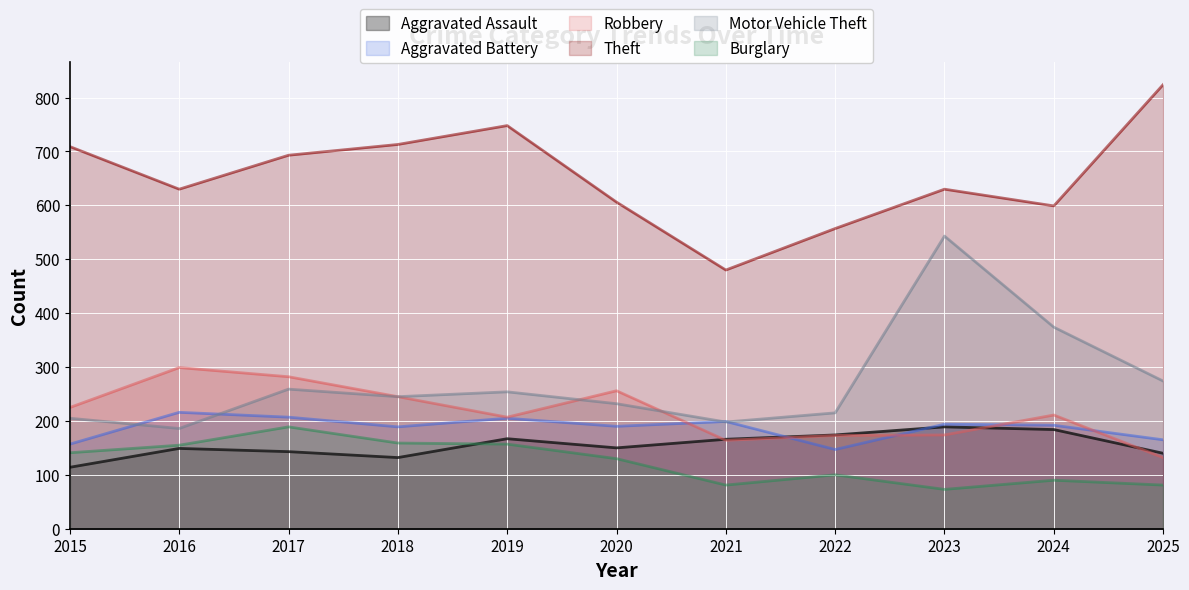

Reading left to right, extract all data points from this chart.

Aggravated Assault: 2015=114	2016=149	2017=143	2018=132	2019=167	2020=150	2021=166	2022=174	2023=189	2024=184	2025=140
Aggravated Battery: 2015=157	2016=216	2017=207	2018=189	2019=205	2020=190	2021=199	2022=147	2023=194	2024=192	2025=165
Robbery: 2015=225	2016=299	2017=282	2018=245	2019=207	2020=256	2021=164	2022=173	2023=174	2024=211	2025=132
Theft: 2015=709	2016=630	2017=693	2018=713	2019=748	2020=606	2021=480	2022=557	2023=630	2024=599	2025=824
Motor Vehicle Theft: 2015=205	2016=186	2017=259	2018=245	2019=254	2020=232	2021=198	2022=215	2023=543	2024=374	2025=274
Burglary: 2015=141	2016=155	2017=189	2018=159	2019=157	2020=130	2021=81	2022=100	2023=73	2024=90	2025=81